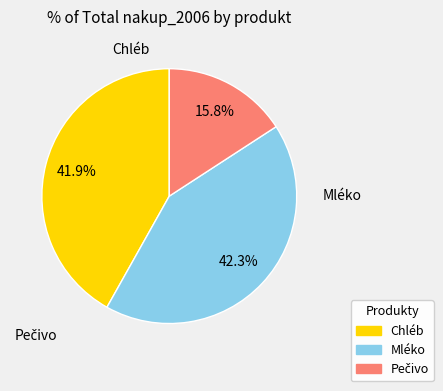

Count the number of slices in the pie.

3